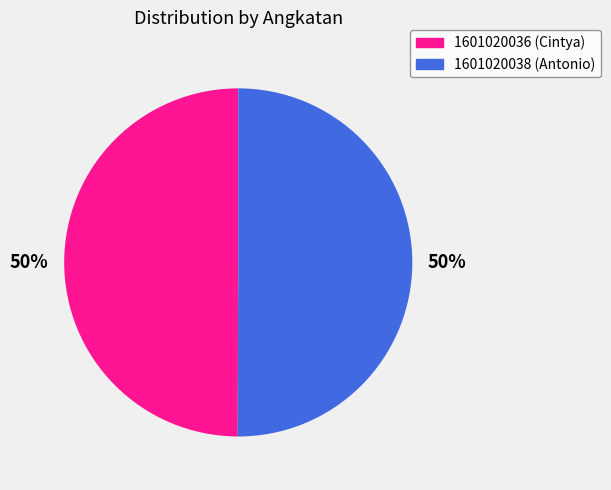

To the nearest percent, what portion does 1601020036 represent?

50%